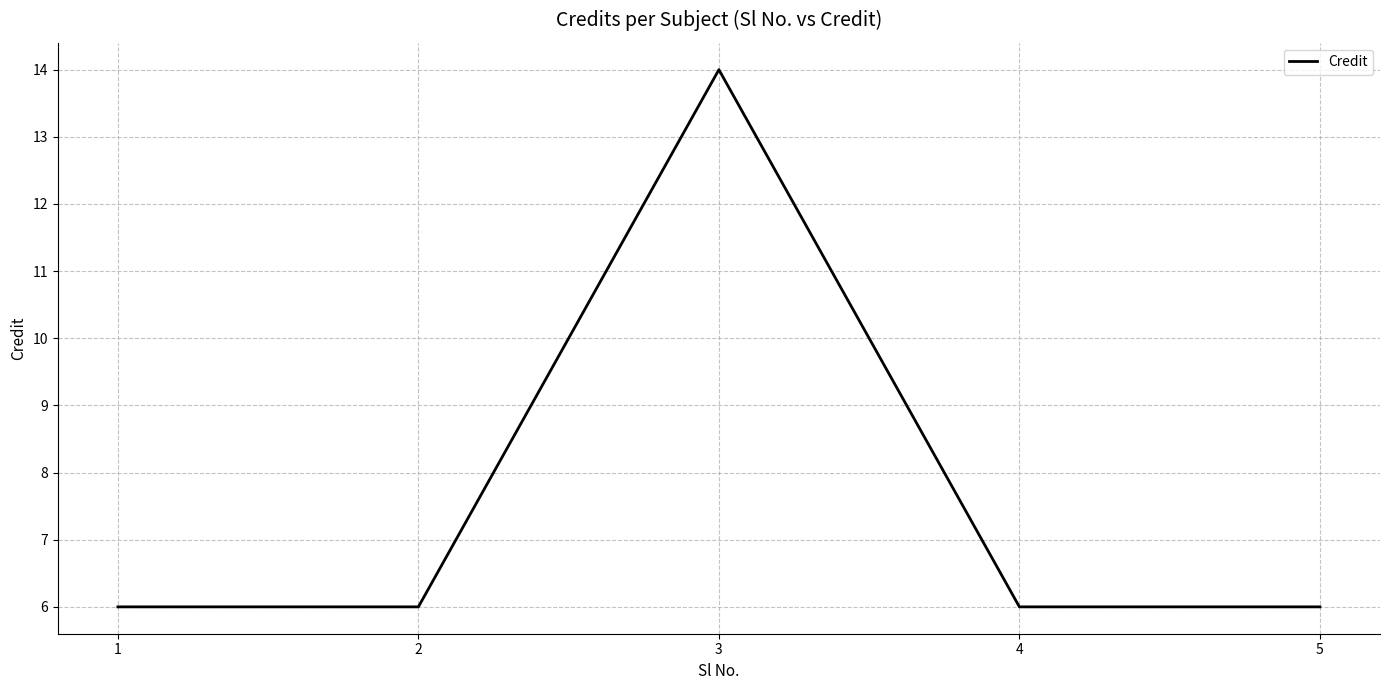

What is the greatest value displayed?

14